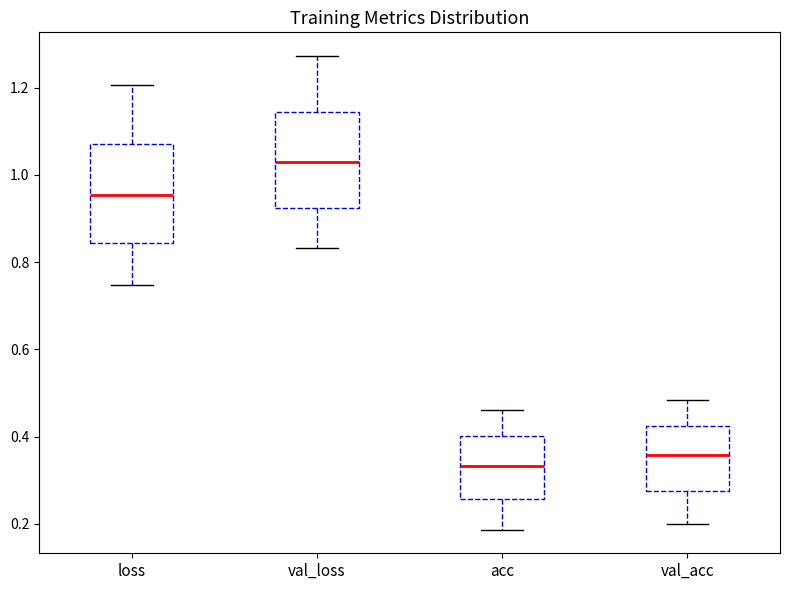

Which box's median line is the lowest?

acc